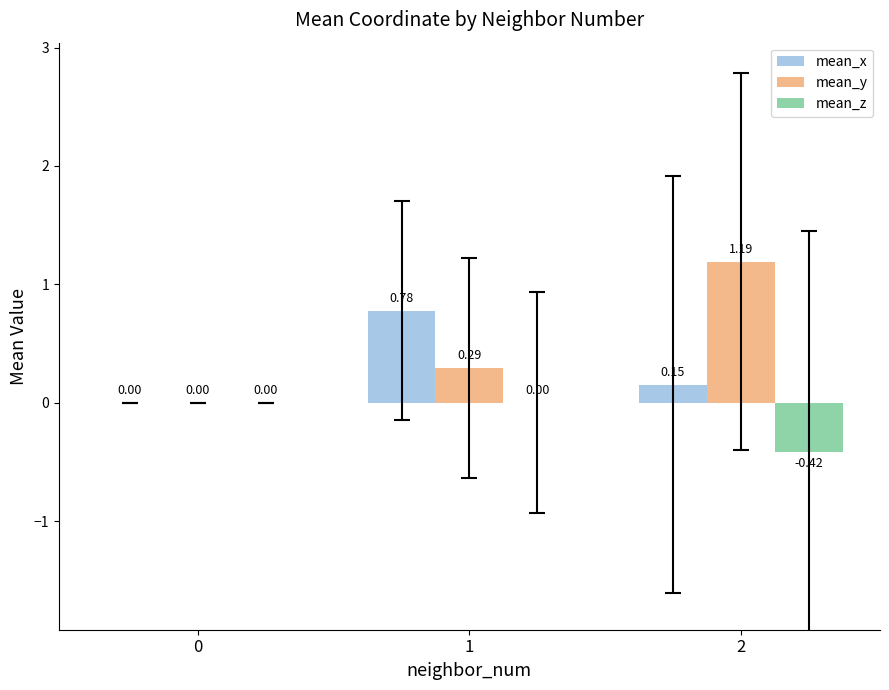

Which series has the largest total across all categories?

mean_y